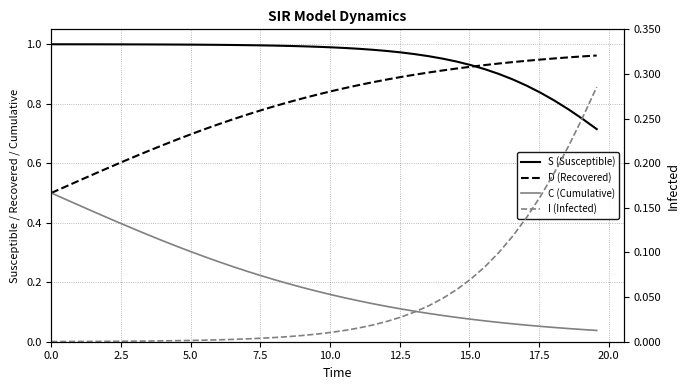

True or false: D (Recovered) and C (Cumulative) cross at least once.

False